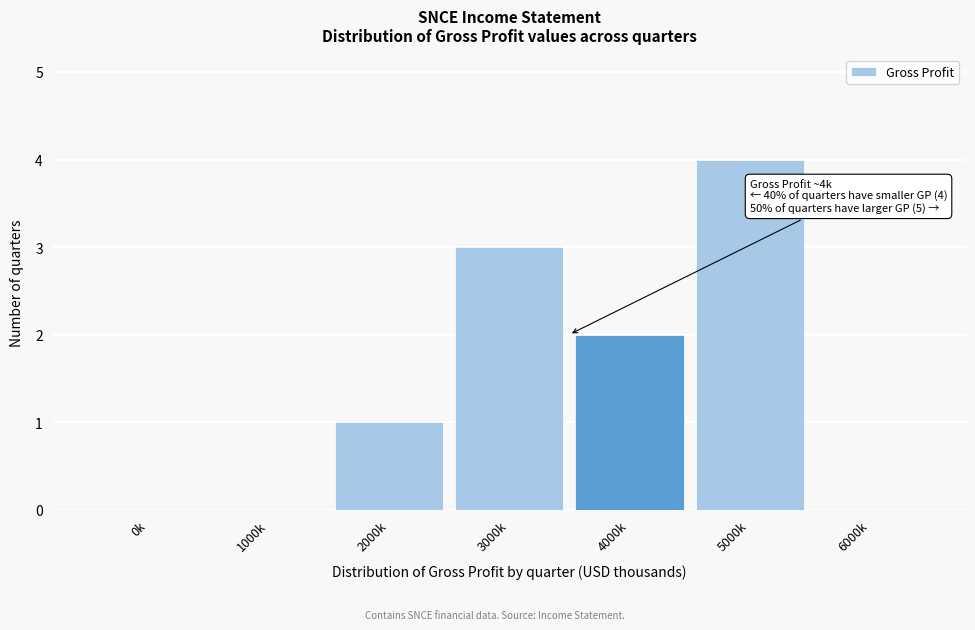

Reading left to right, what are all the values shown in this chart?

0k=0	1000k=0	2000k=1	3000k=3	4000k=2	5000k=4	6000k=0